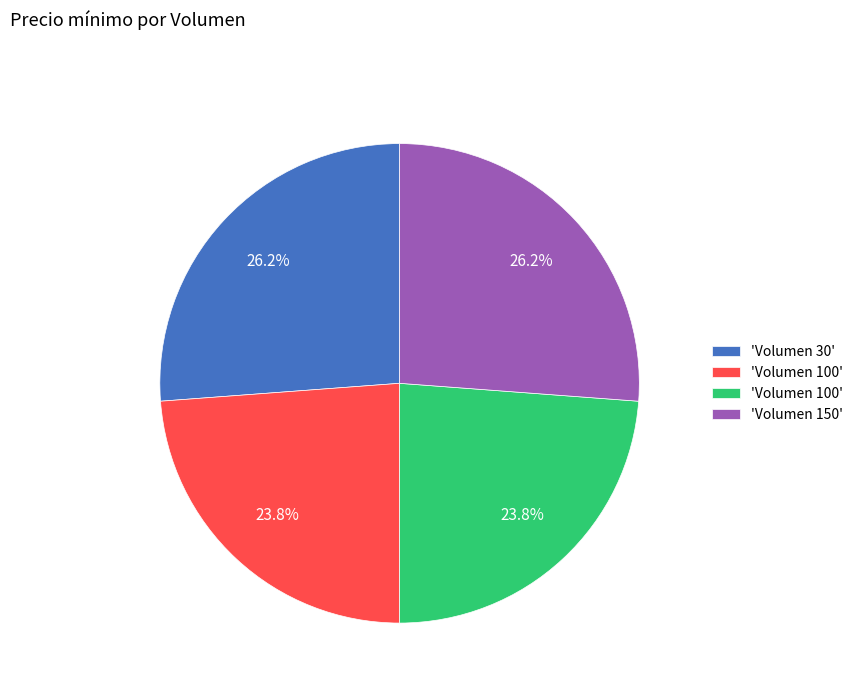

Does any single category account for the majority?

No